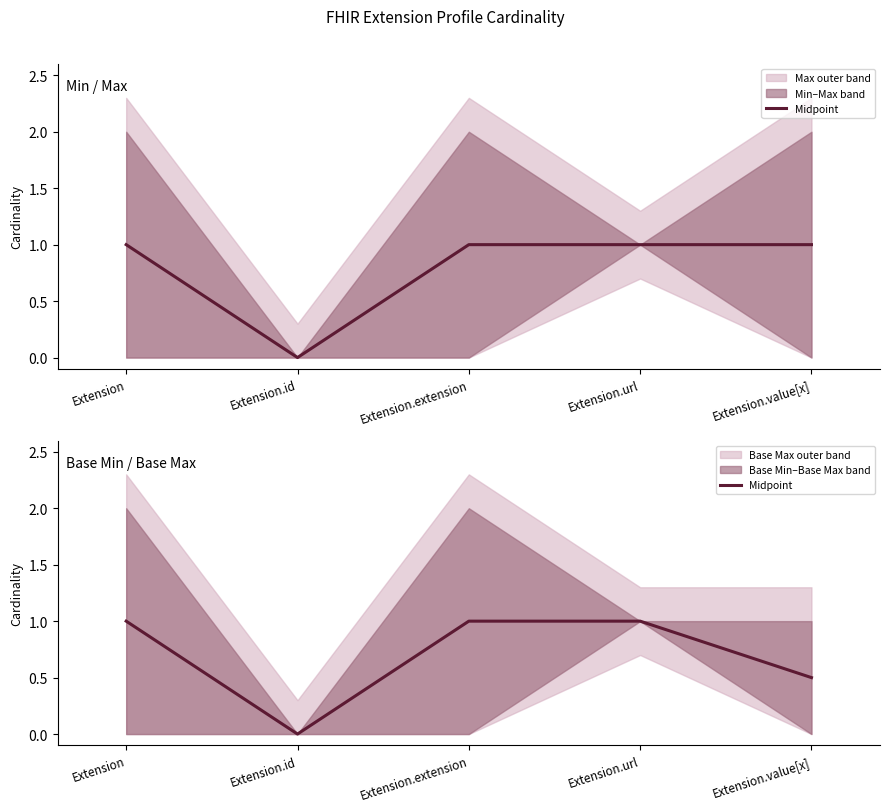

How many values are between 0 and 1?

5